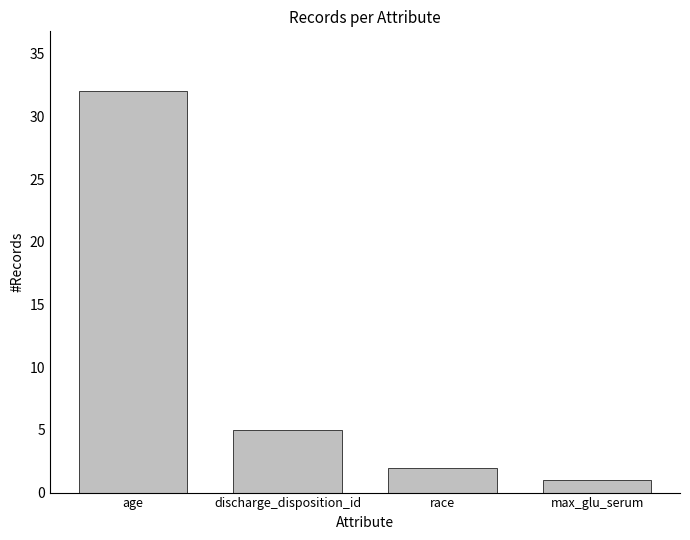

Count the number of data series in this chart.

1